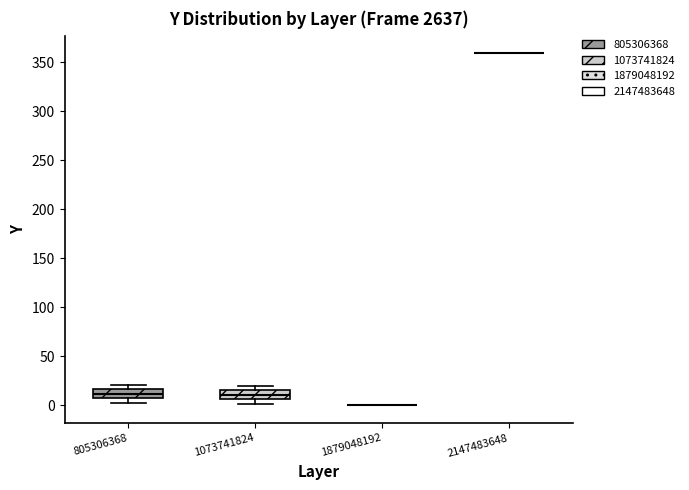

Reading left to right, read every box against the y-axis: the position of its median line, the range the box covers, and the ends of its whiskers. The values are not printed on the chart, so give them approximately, as read against the axis.

805306368: median 10 (inside the box), box 10 to 15, whiskers 0 to 20
1073741824: median 10, box 5 to 15, whiskers 0 to 20
1879048192: box collapsed to a line at 0, whiskers 0 to 0
2147483648: box collapsed to a line at 360, whiskers 360 to 360